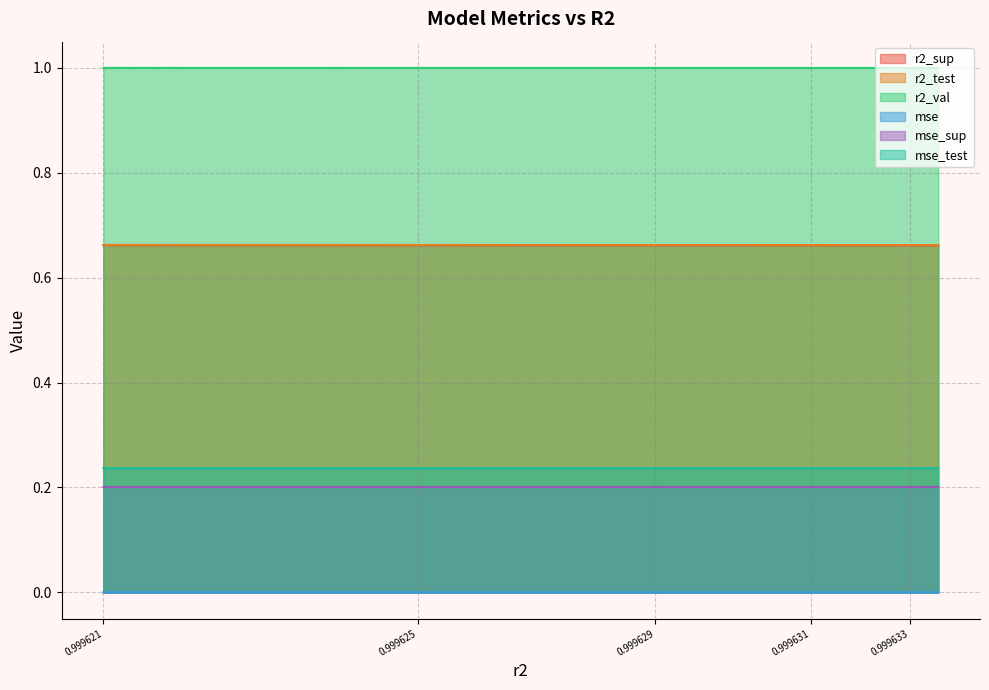

What is the difference between the highest and lowest values at 0.999633?

1.0